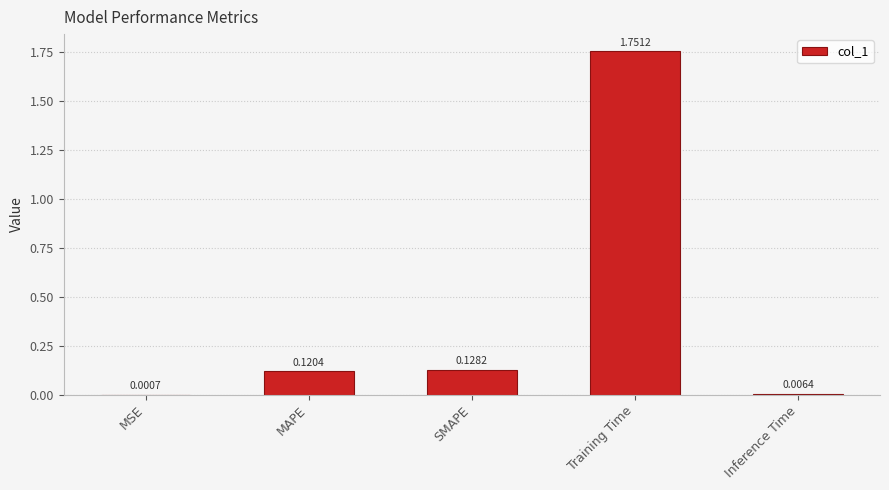

Which category has the highest value across all series?

Training Time